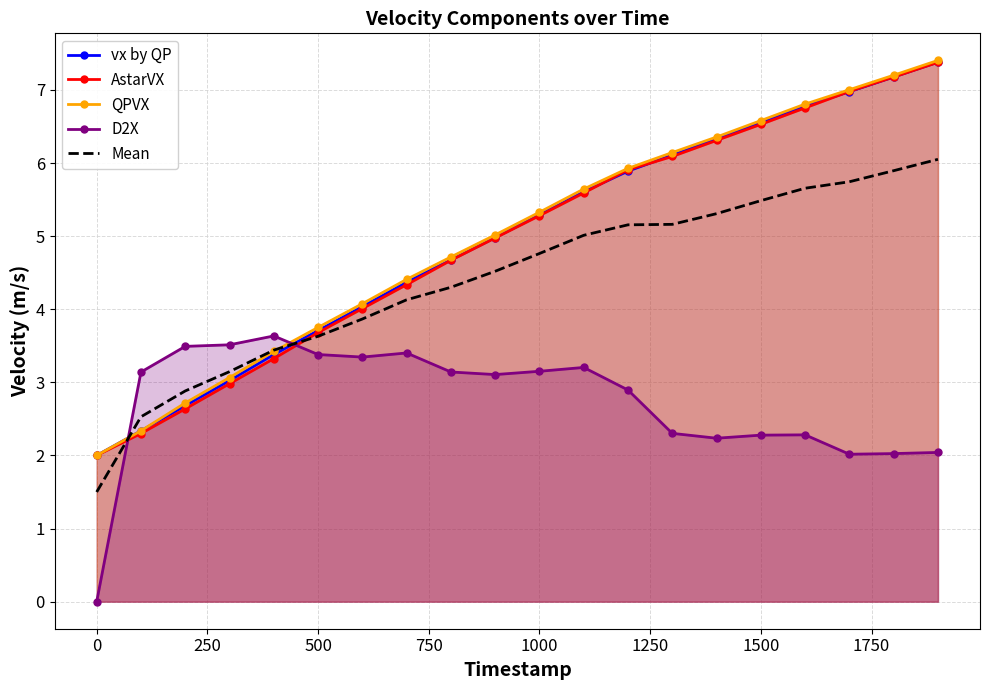

What is the greatest value displayed?

7.4